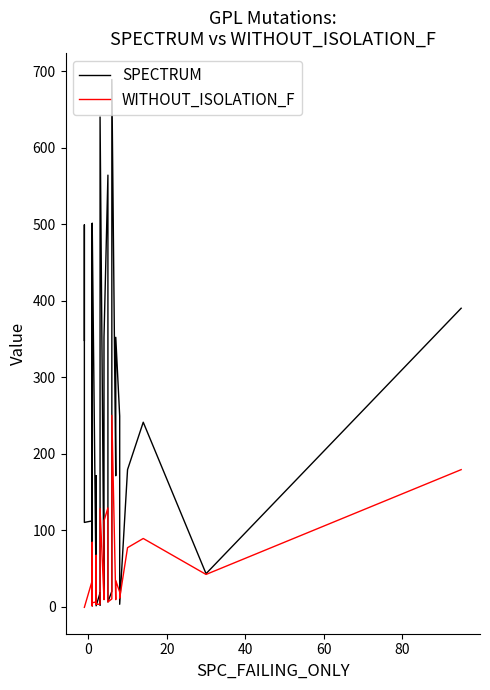

True or false: WITHOUT_ISOLATION_F has a value of 52 at 26.

False